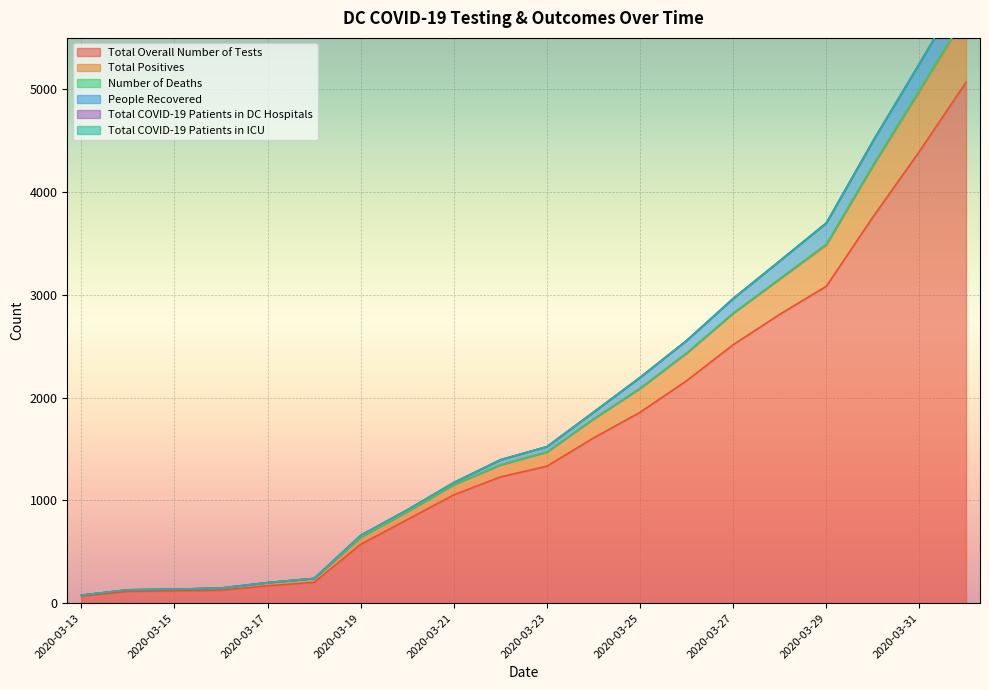

What is the maximum value for Total Overall Number of Tests?

5070